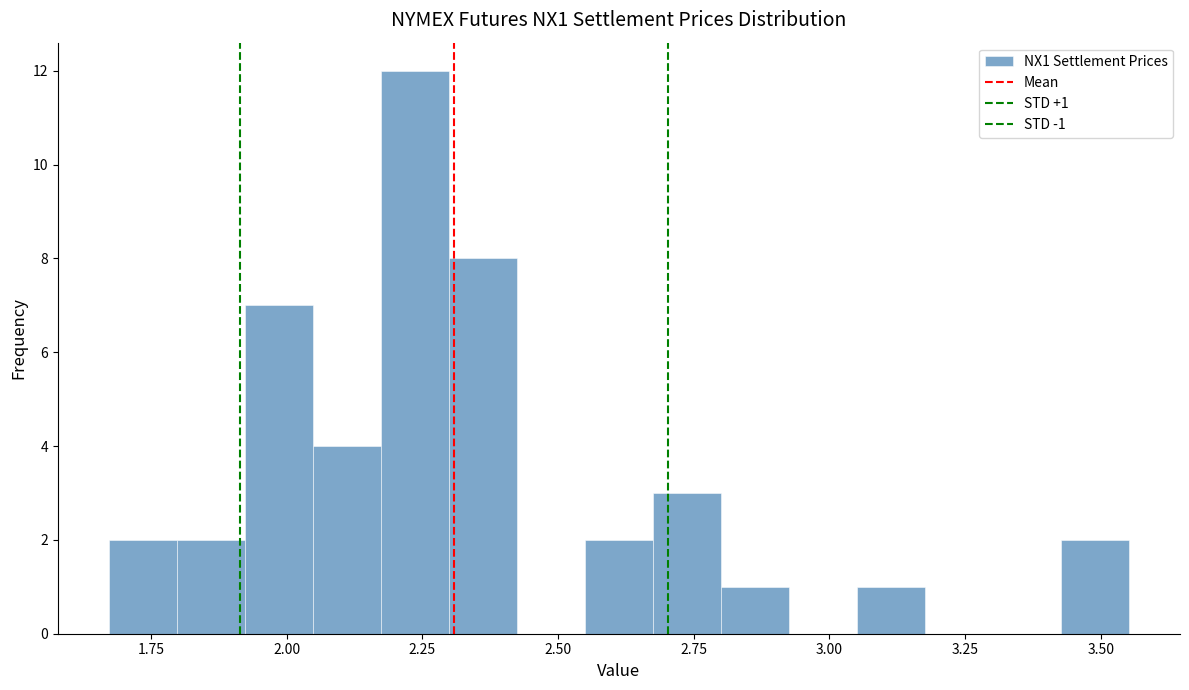

Read against the x-axis, roughly where is the centre of the tallest bar?

2.25